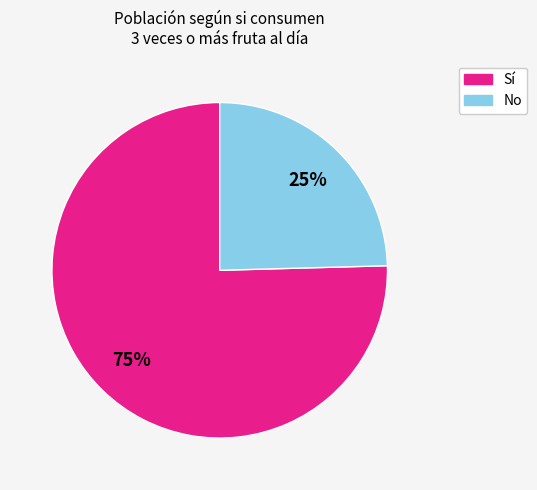

Is there any slice that represents more than half of the pie?

Yes